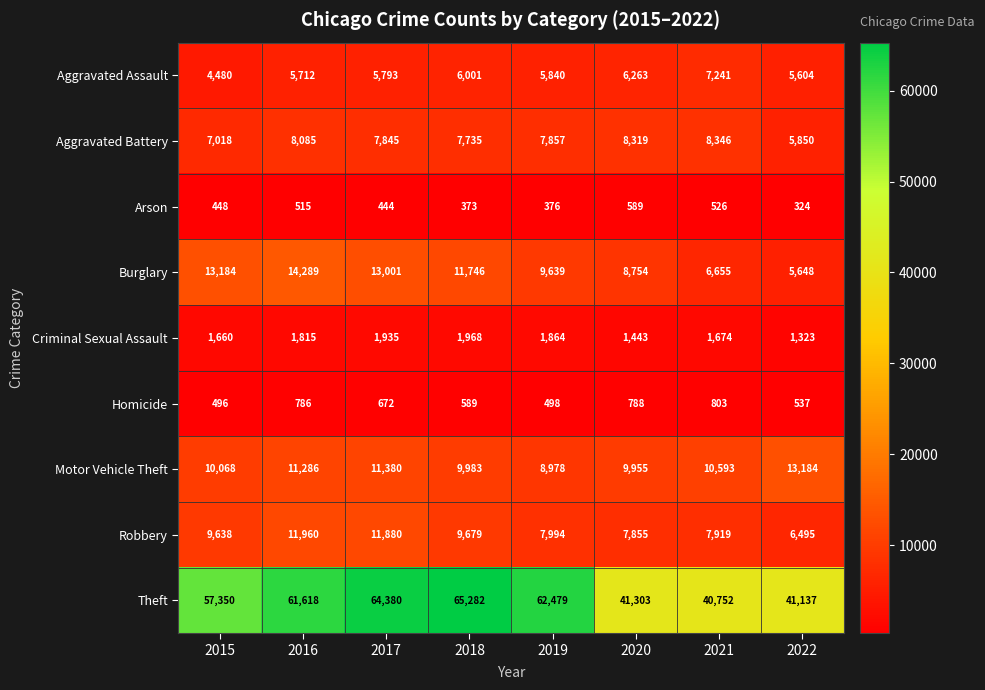

Which series changed the most between 2017 and 2019?

Robbery